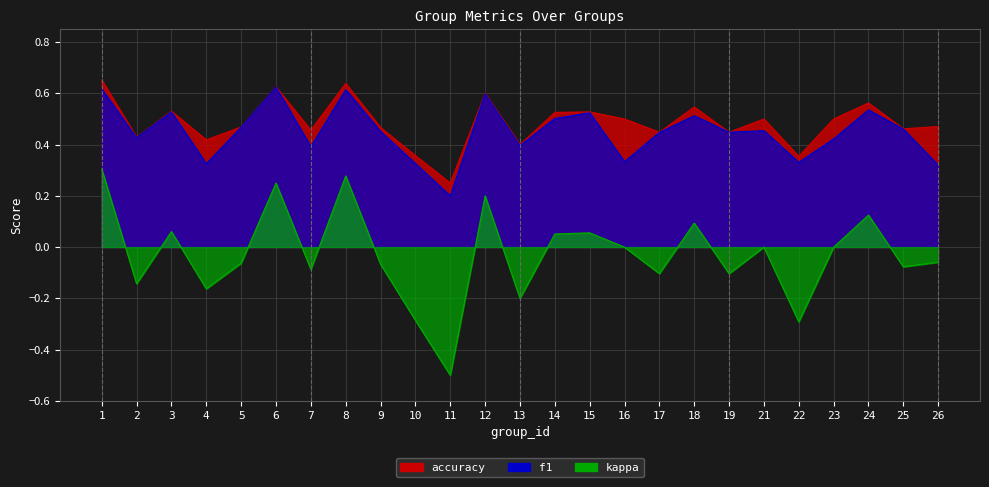

At which category does kappa reach its first local valley?

2